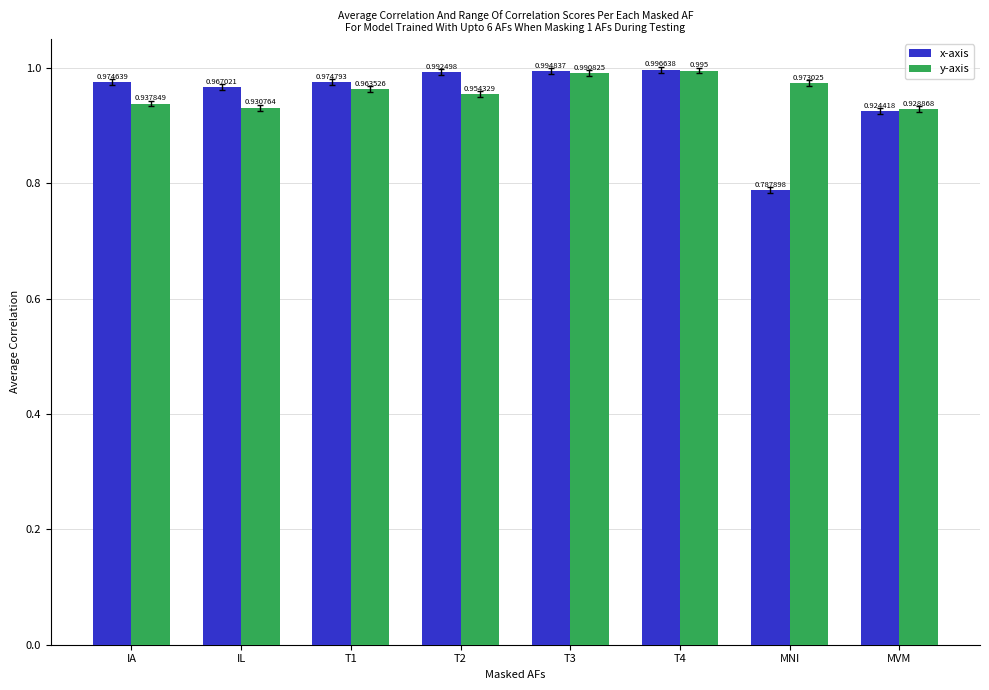

At which label is y-axis closest to 0?

MVM